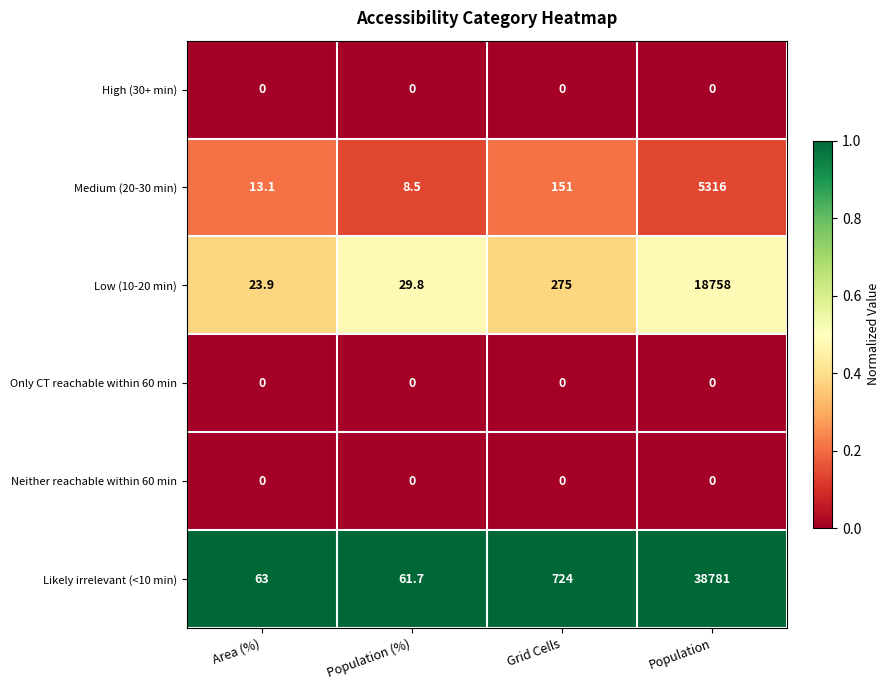

What is the total value across all series at Population?

62855.0